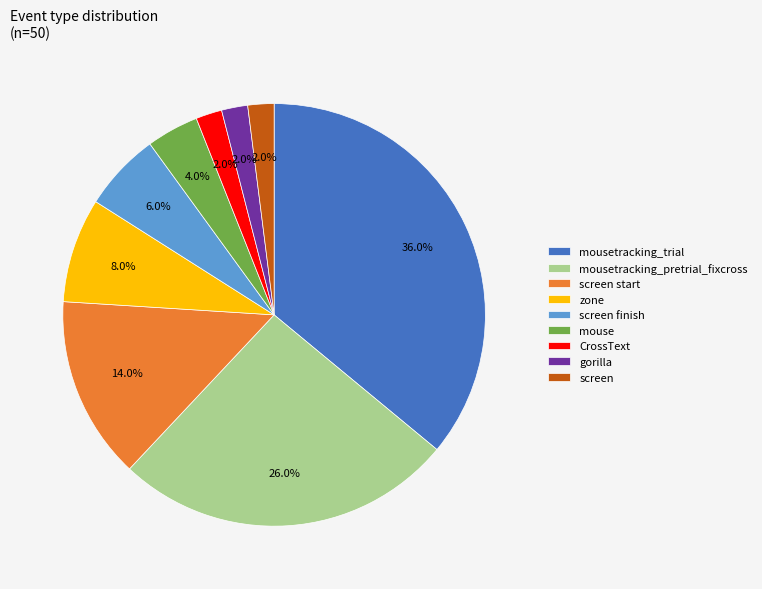

Which slice is the largest?

mousetracking_trial